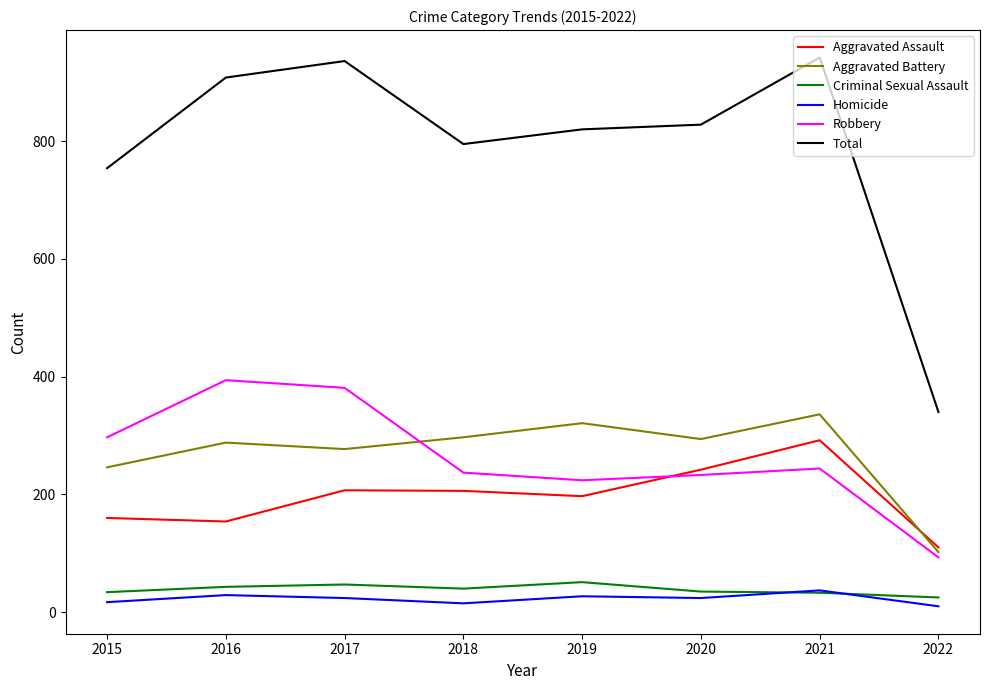

Which series has the widest spread of values?

Total